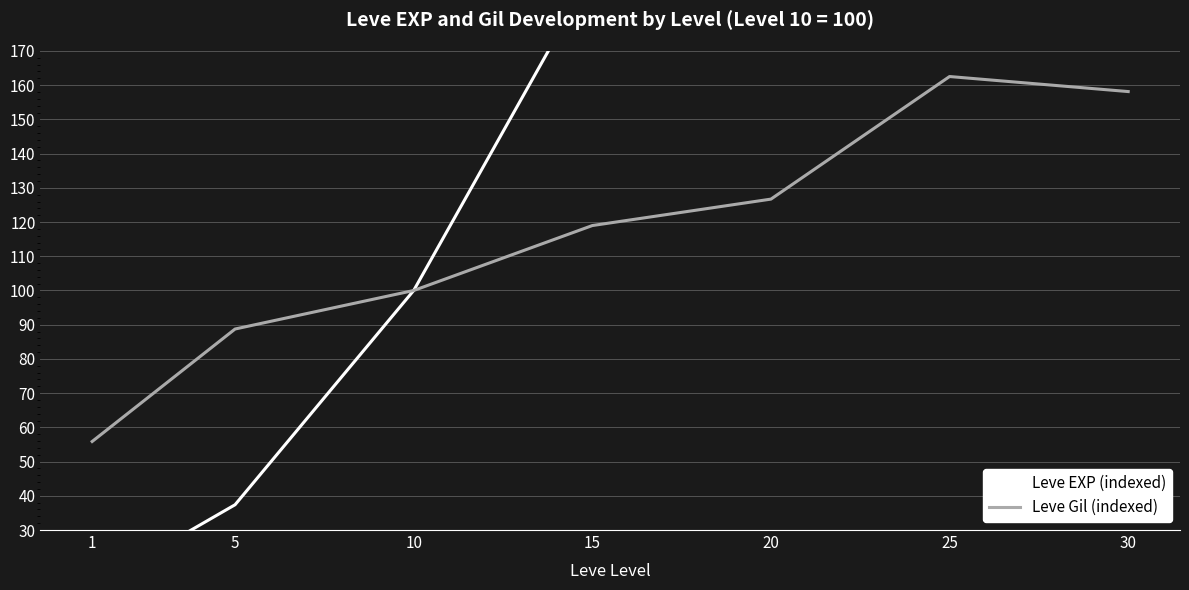

At how many categories does at least one series exceed 24?

7